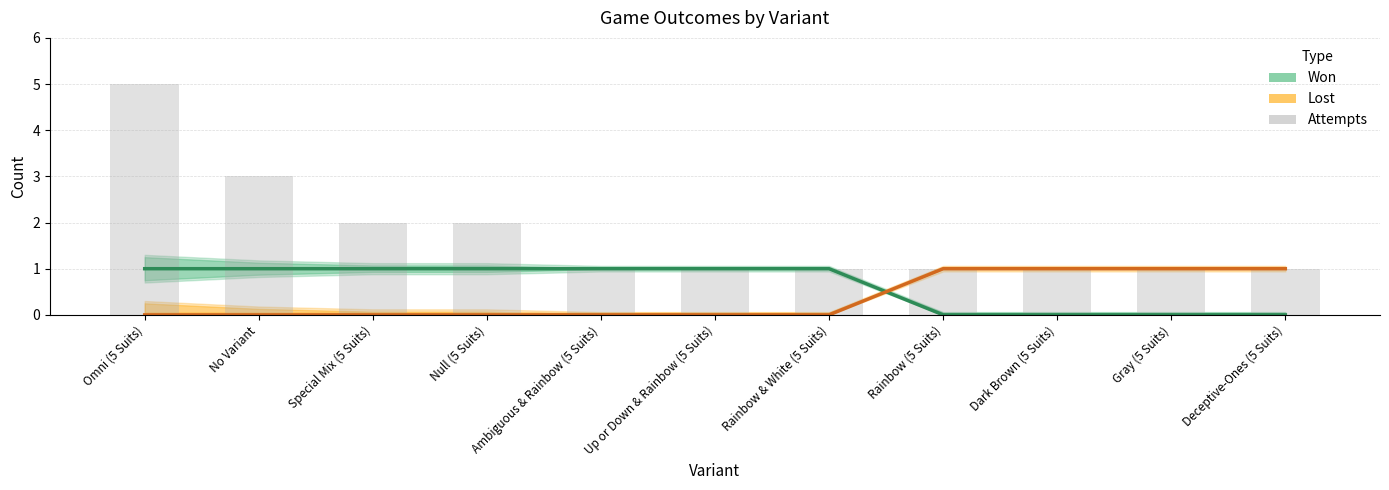

Is it true that Won equals 0 at Dark Brown (5 Suits)?

True